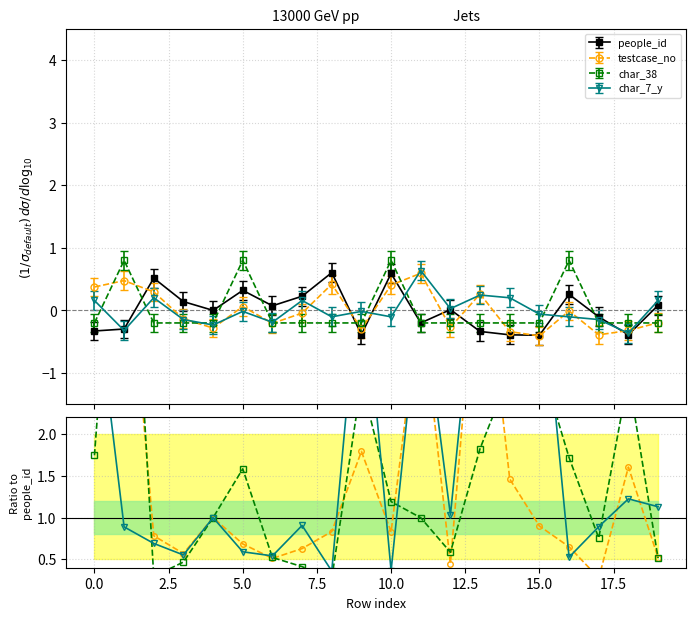

How many intersections are there between char_7_y and char_38?

9